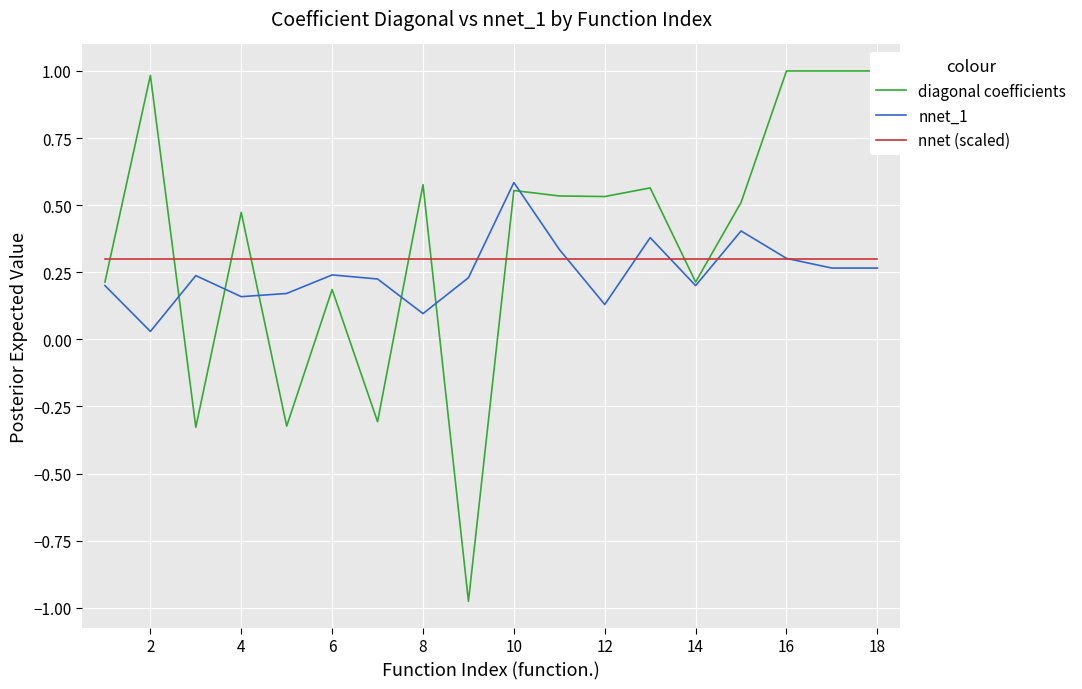

What is the difference between the maximum and minimum values in the nnet_1 series?

0.6